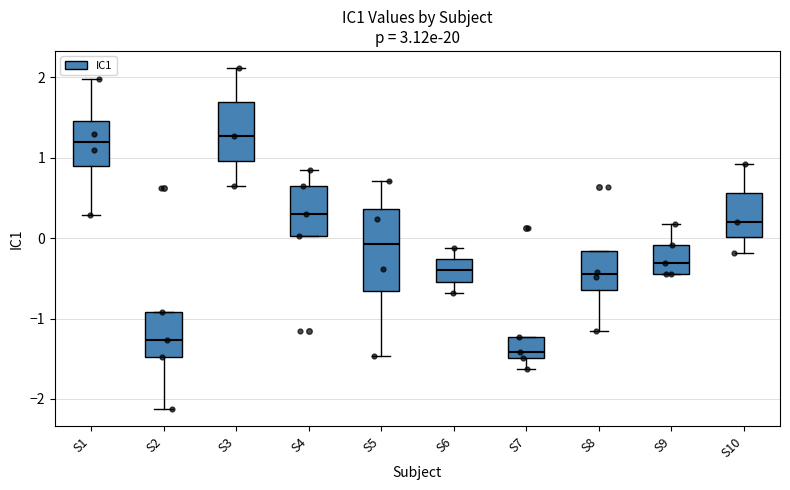

Which box is the tallest, from its lower edge to its upper edge?

S5